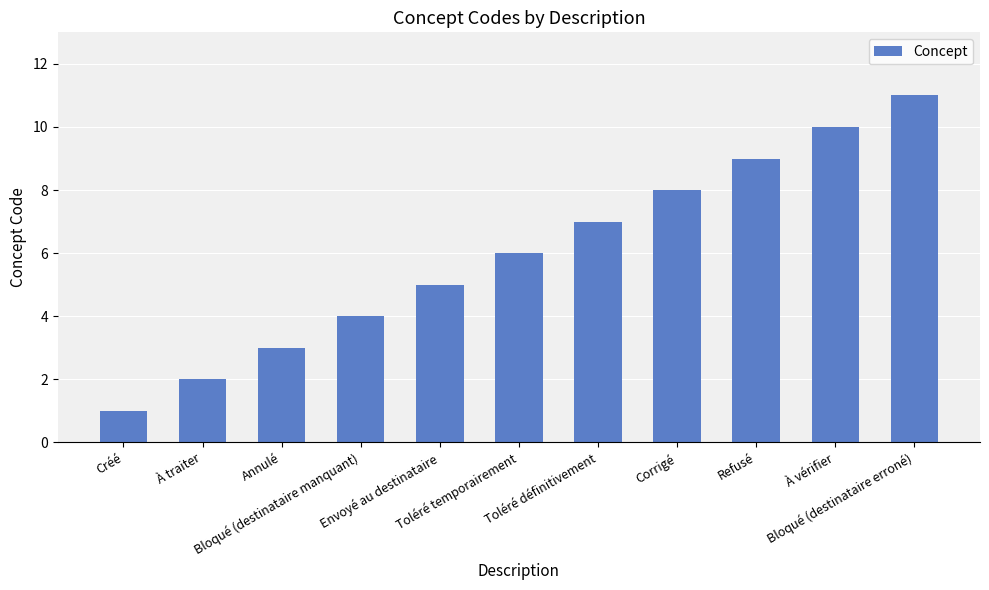

Rank the categories by value from lowest to highest.

Créé, À traiter, Annulé, Bloqué (destinataire manquant), Envoyé au destinataire, Toléré temporairement, Toléré définitivement, Corrigé, Refusé, À vérifier, Bloqué (destinataire erroné)